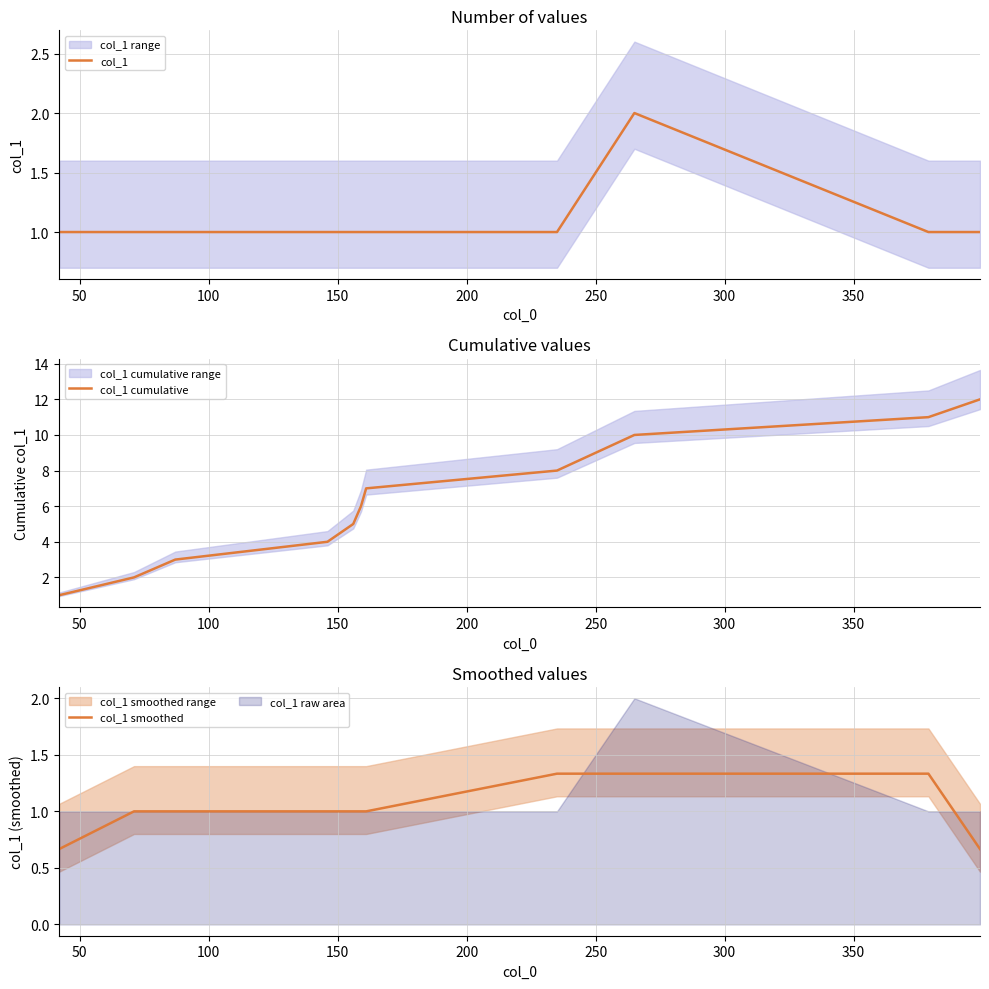

What is the smallest value displayed?

0.7